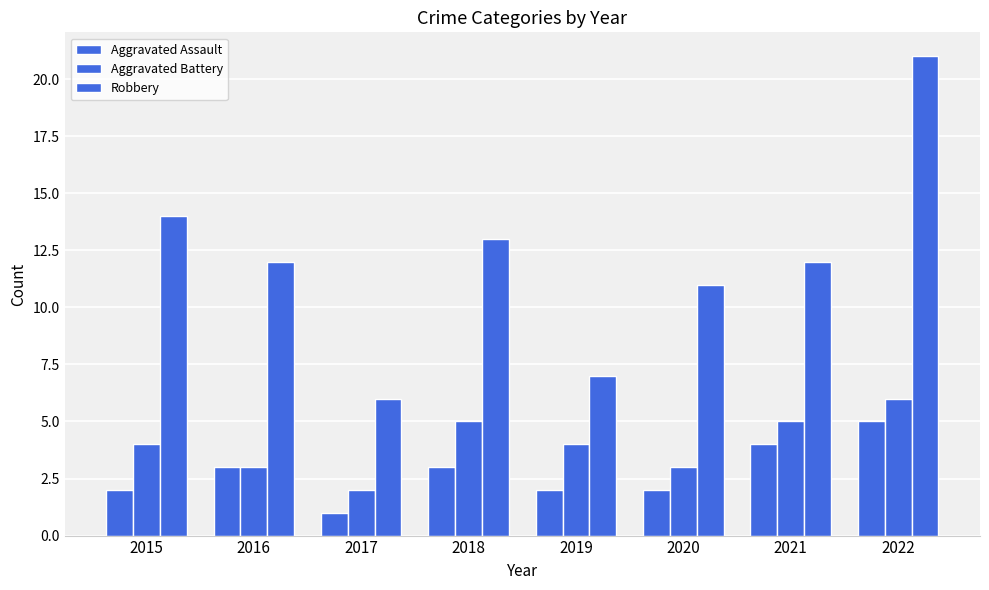

At which label does Robbery reach its minimum?

2017